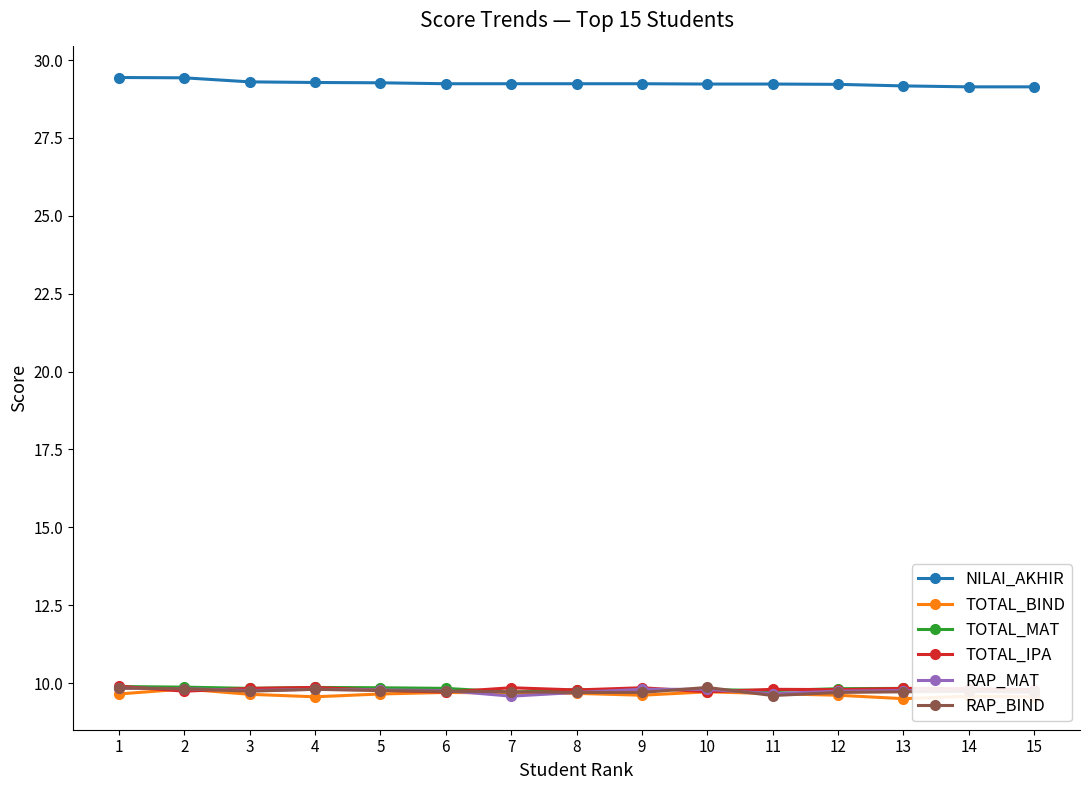

True or false: TOTAL_IPA and NILAI_AKHIR intersect in this chart.

False